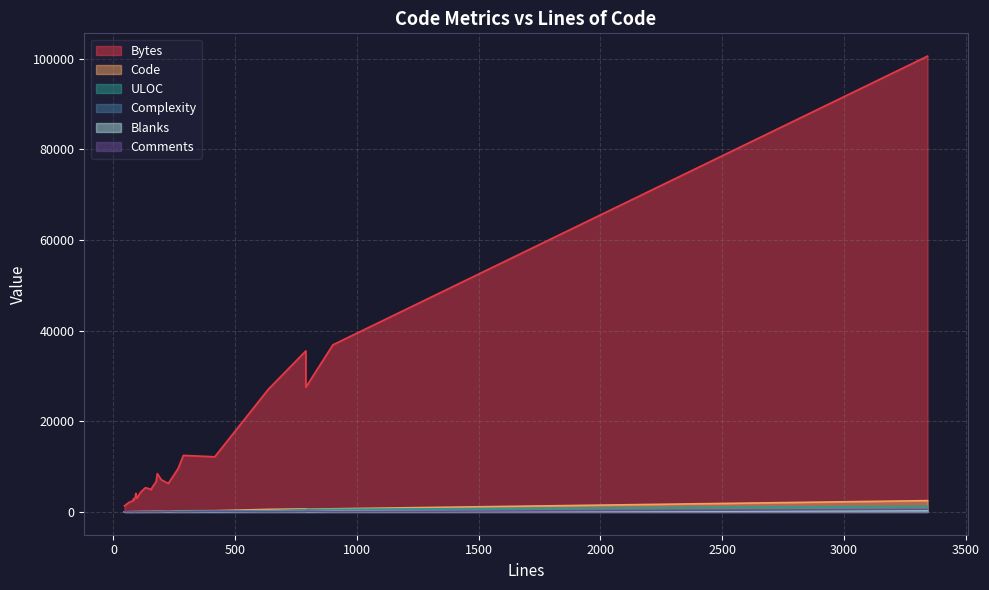

Which series has the widest spread of values?

Bytes